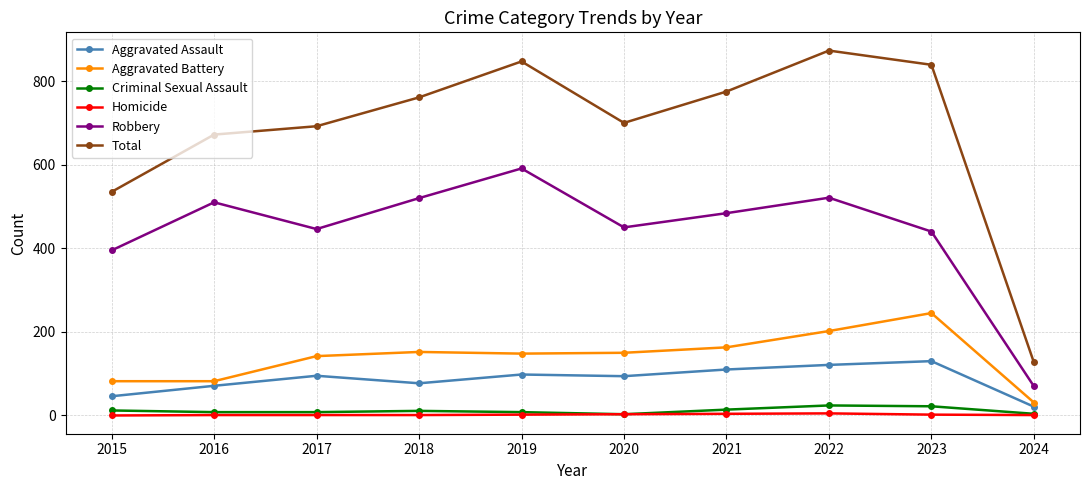

Is the value of Robbery at 2021 greater than the value of Total at 2021?

No